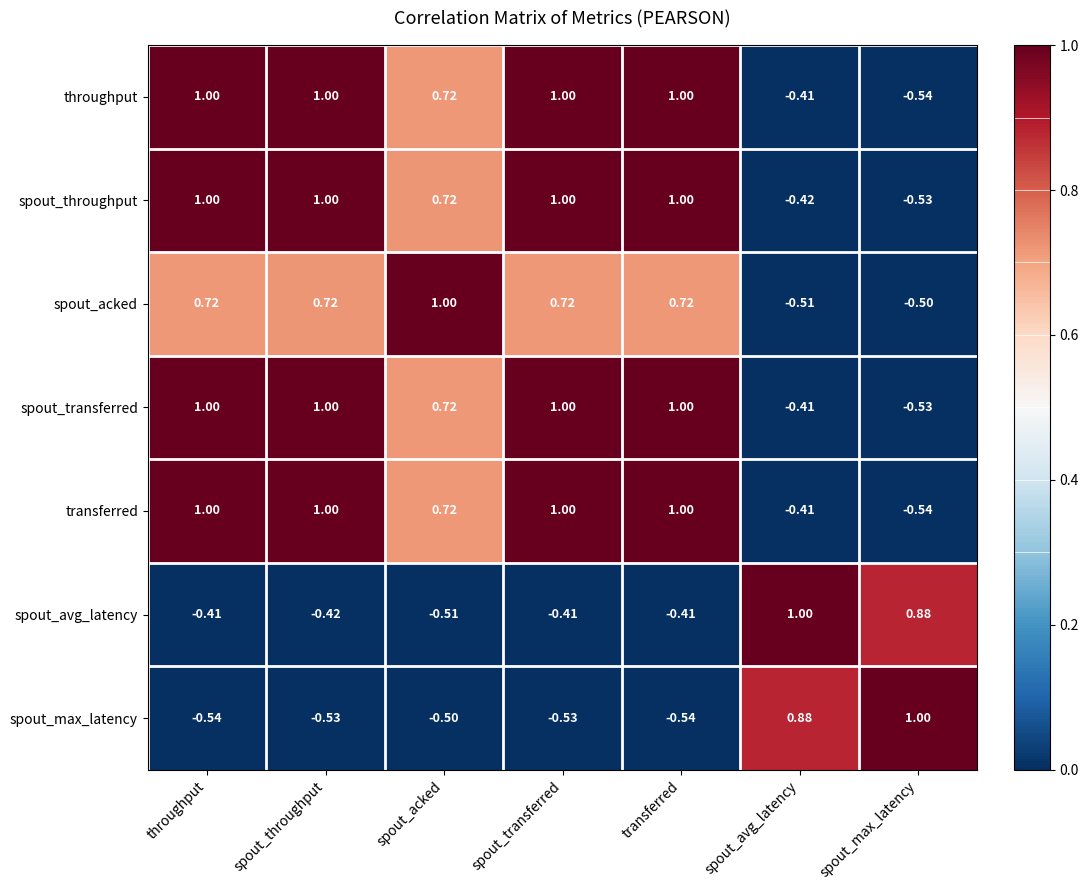

At which category is the sum across all series the highest?

spout_transferred